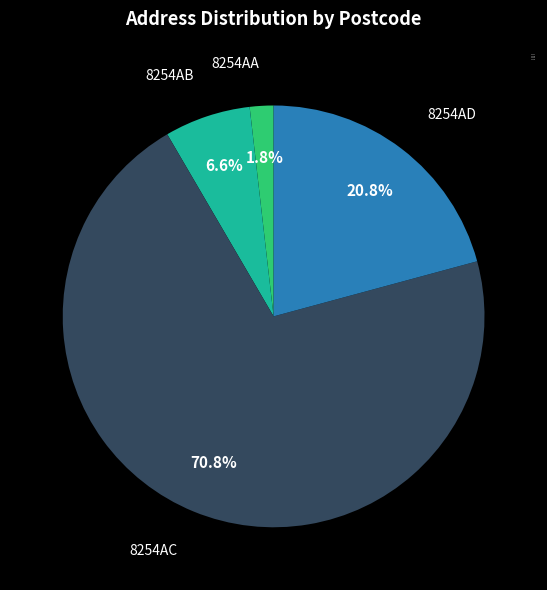

Which category accounts for the majority?

8254AC